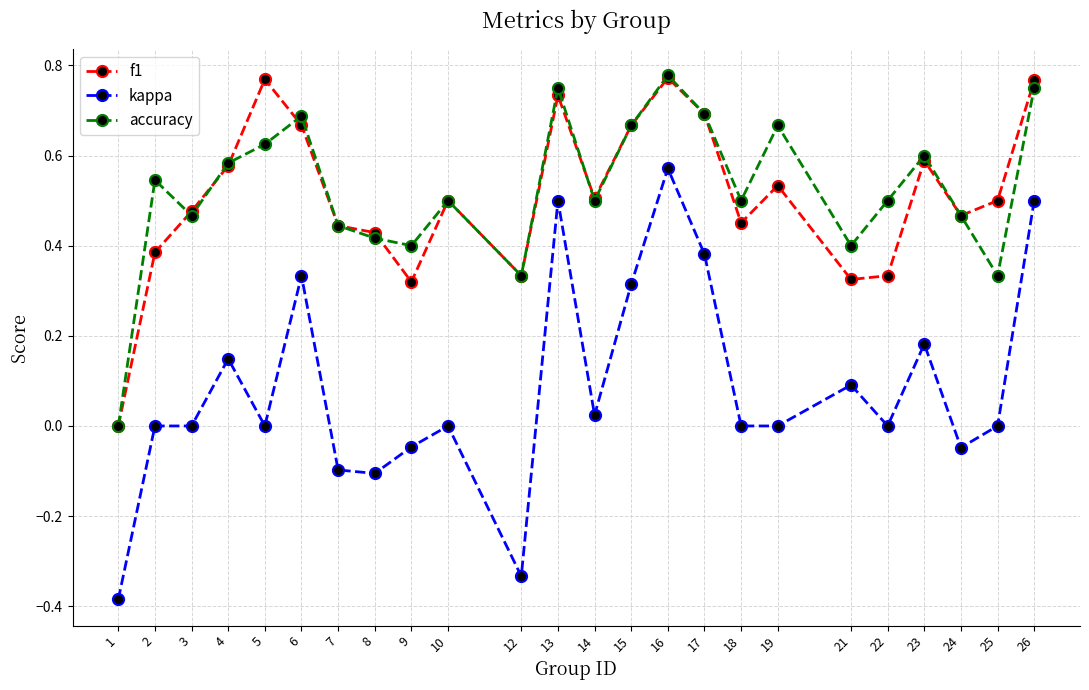

At which category does f1 reach its first local valley?

9